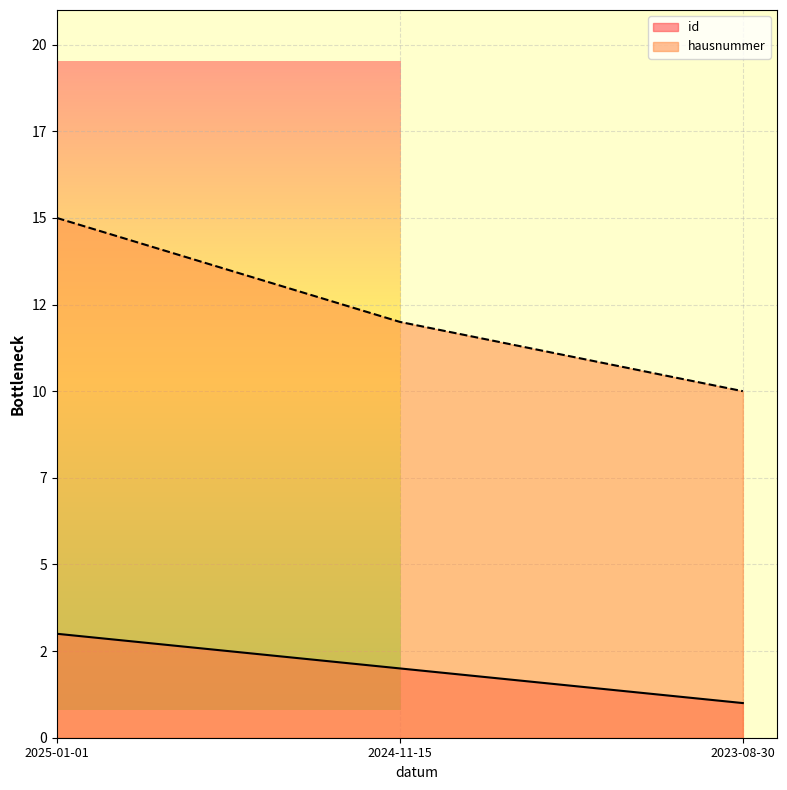

What is the average value?

2